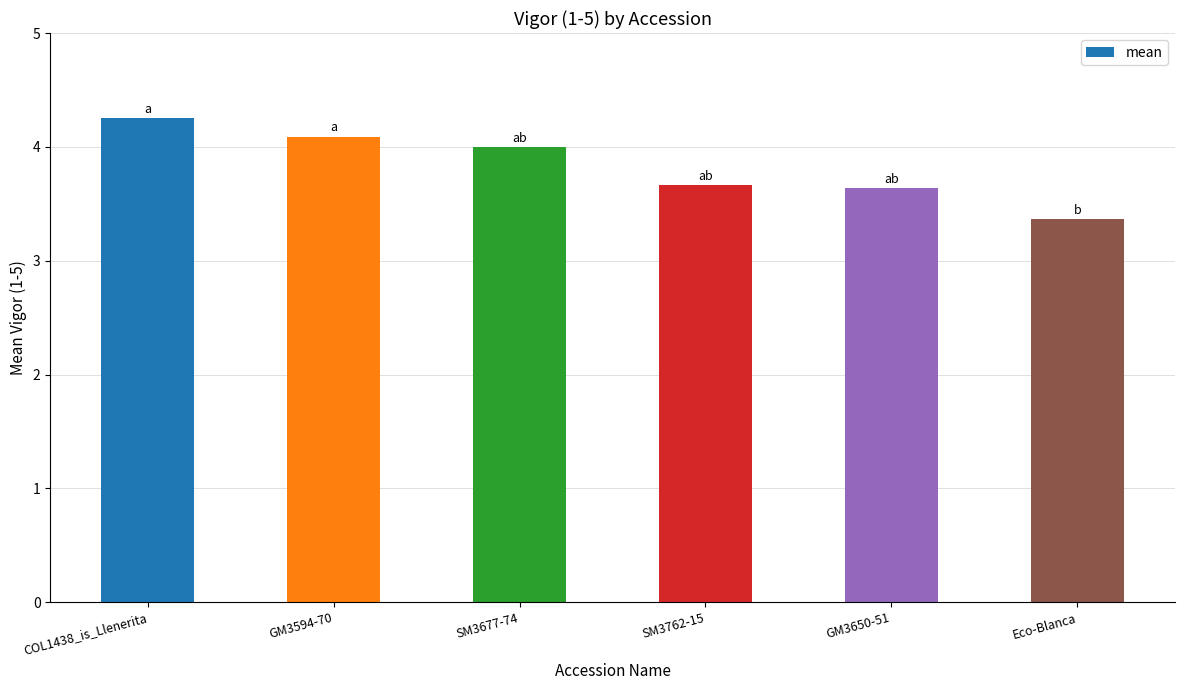

Between Eco-Blanca and GM3594-70, which is larger?

GM3594-70